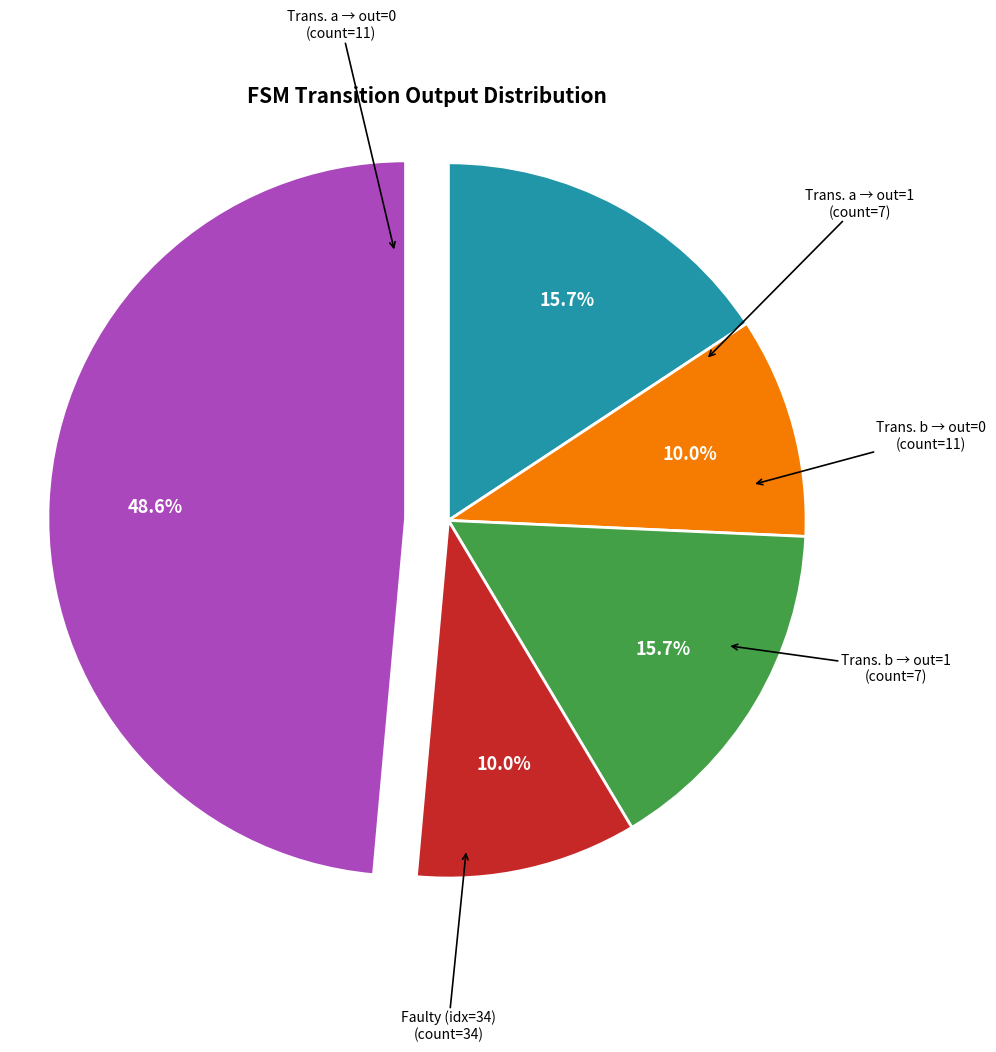

Does any single category account for the majority?

No